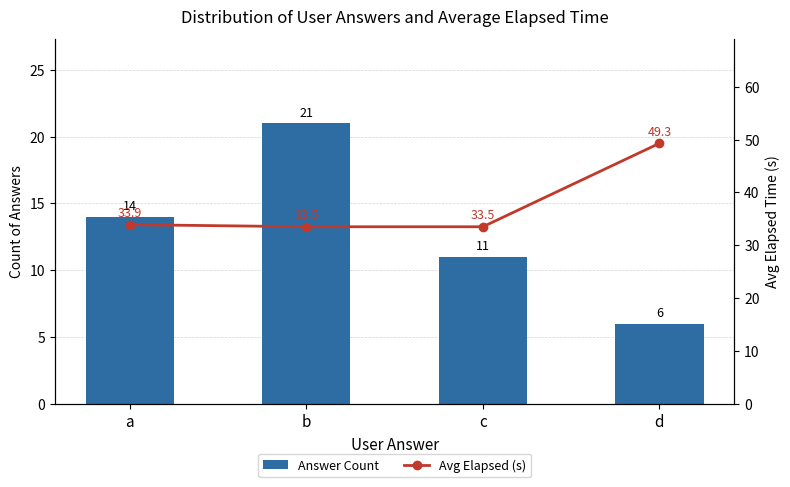

Which series has the largest total across all categories?

Avg Elapsed (s)